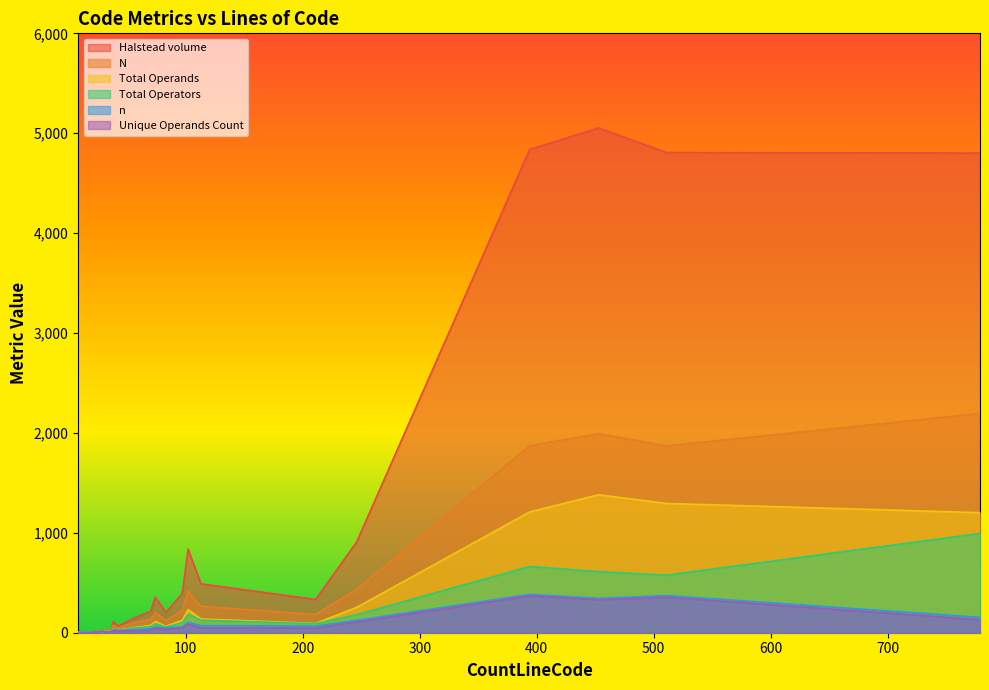

What is the label of the 7th point from the left?

29